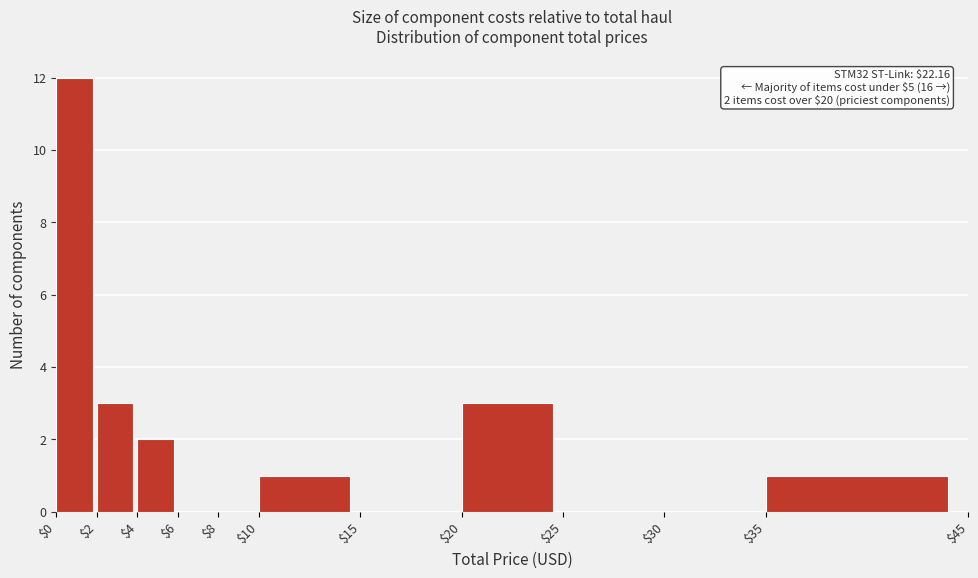

Over which range of the x-axis is the bar tallest?

$0 to $2